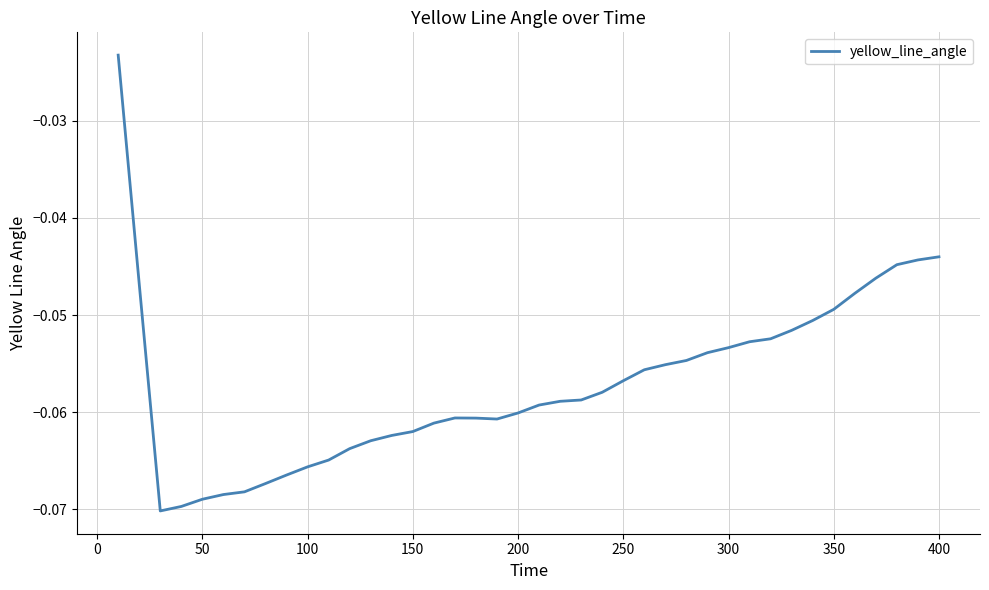

True or false: the data has more than 2 interior local peaks.

False